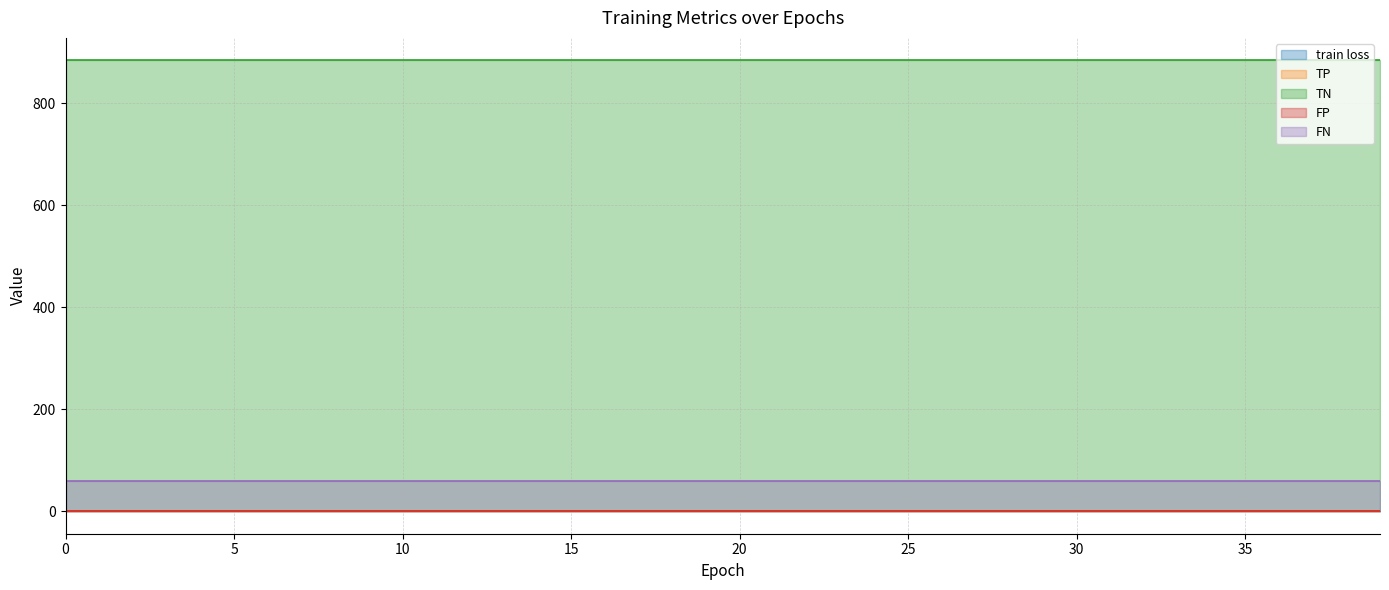

What is the spread (max minus min) of values at 30?

884.0